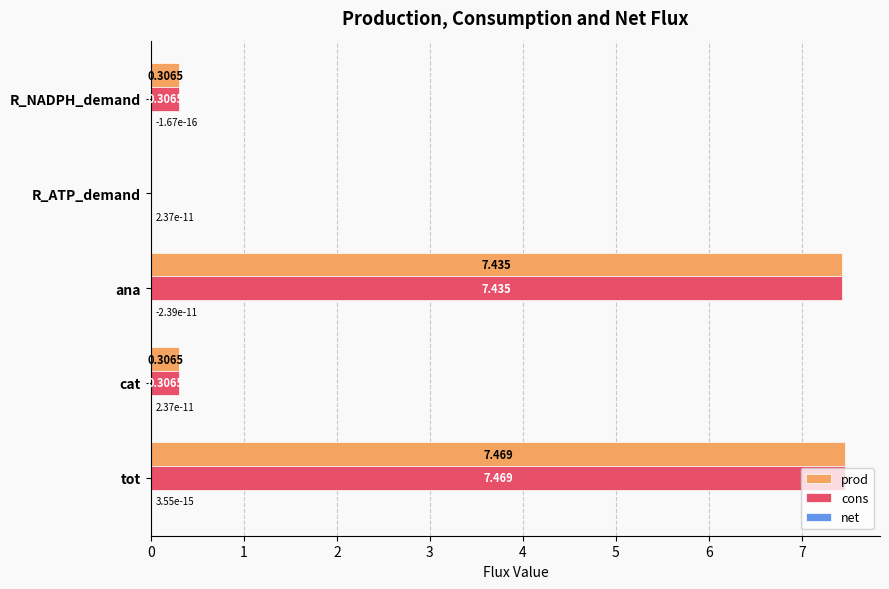

At which category is the sum across all series the highest?

tot